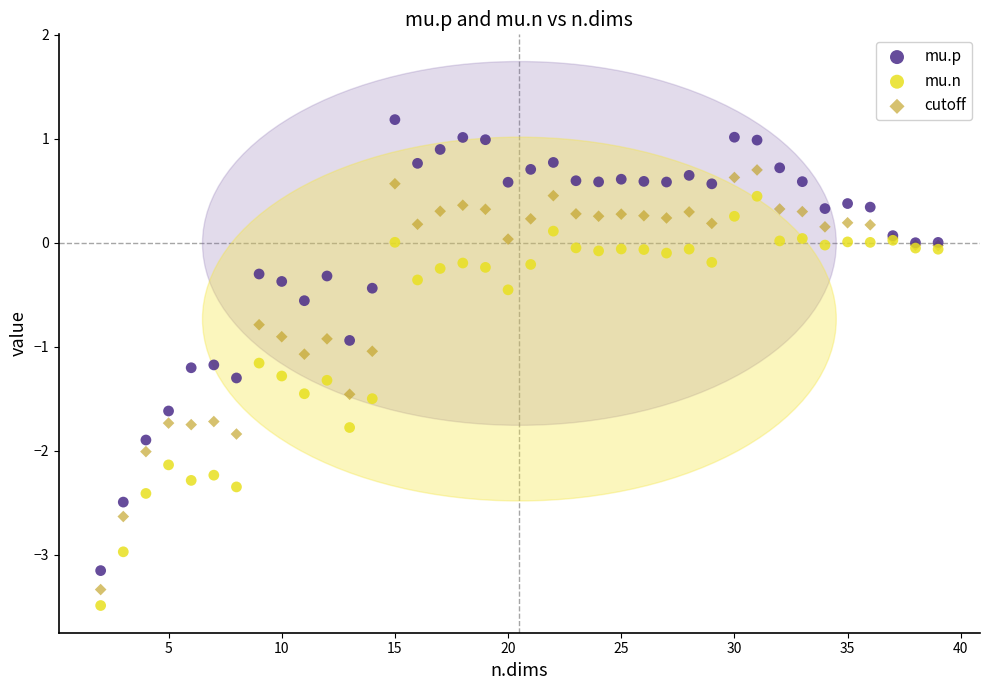

What is the X range (max minus min) for the scatter plot?

37.0